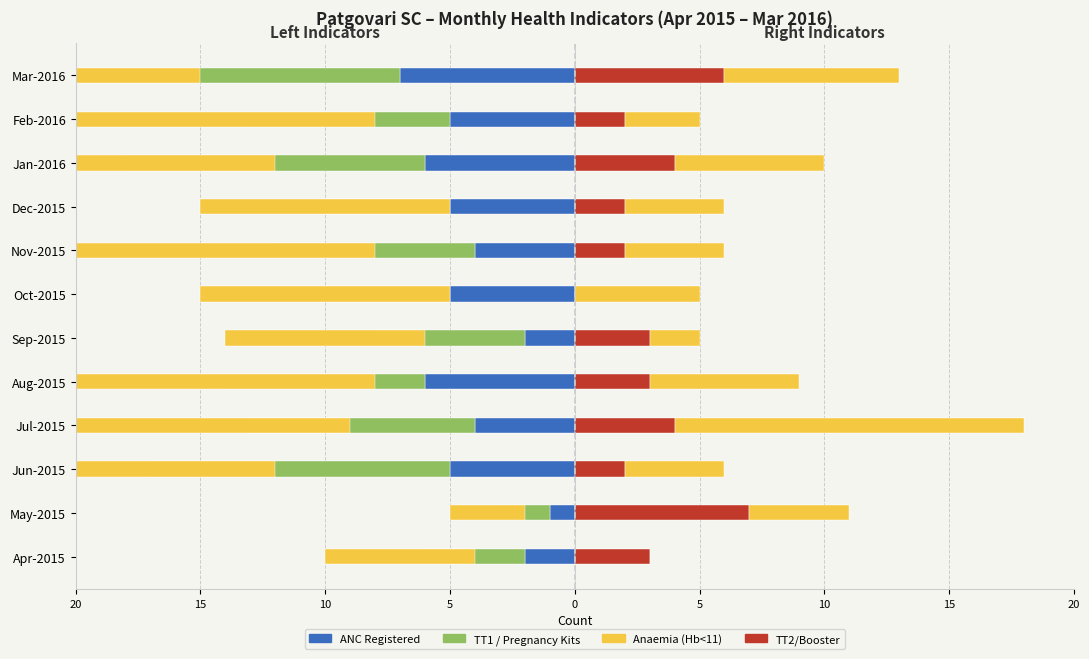

How many bars are there in total?

60